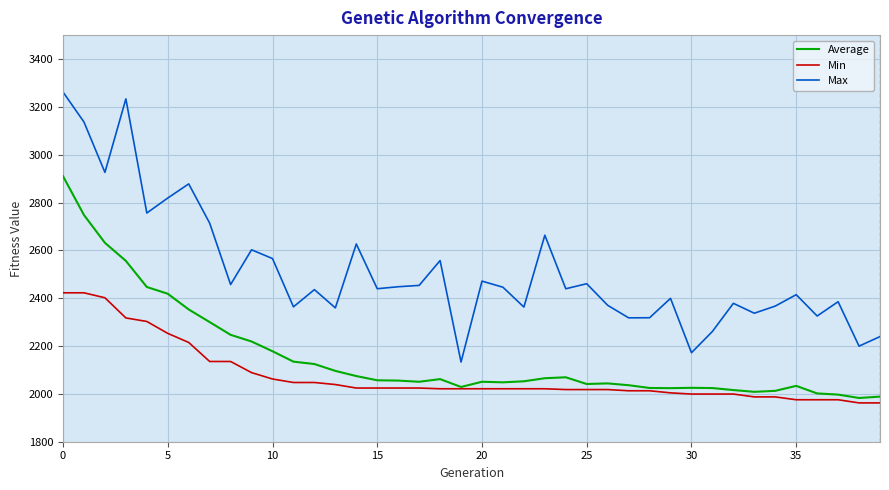

Which series has the largest range (max minus min)?

Max